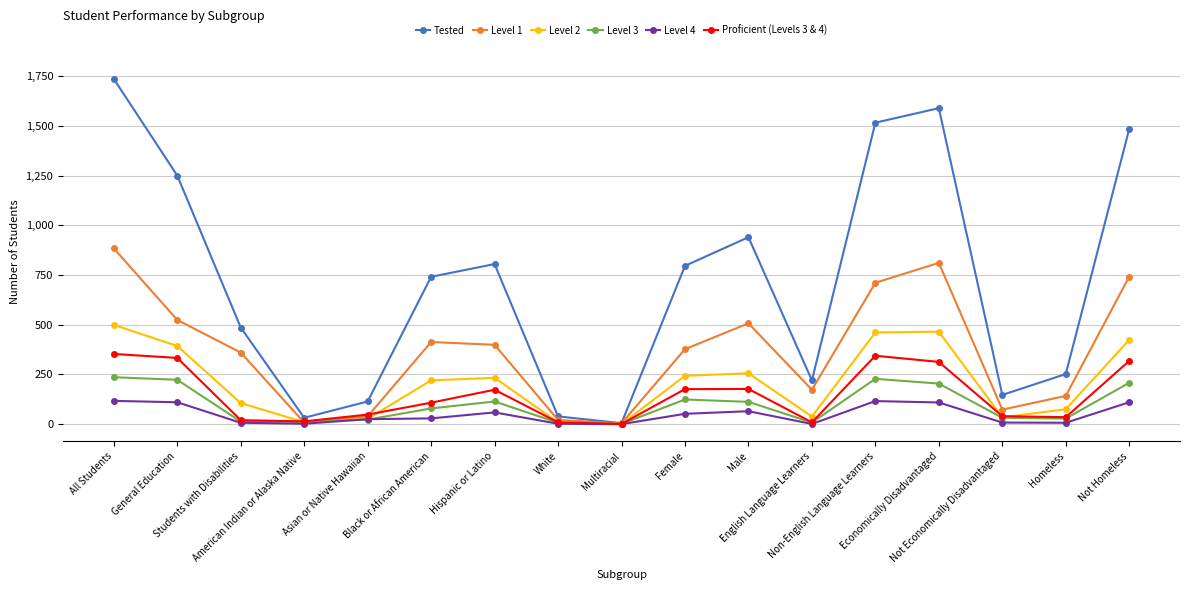

True or false: Level 2 has more than 0 interior local peaks.

True